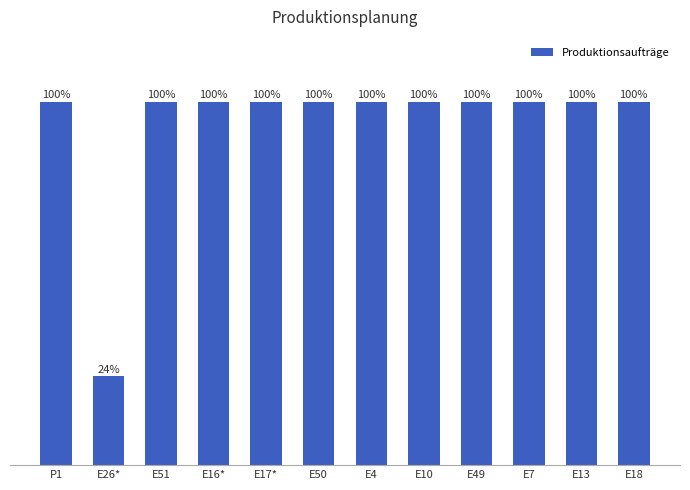

What is the label of the 7th bar from the left?

E4